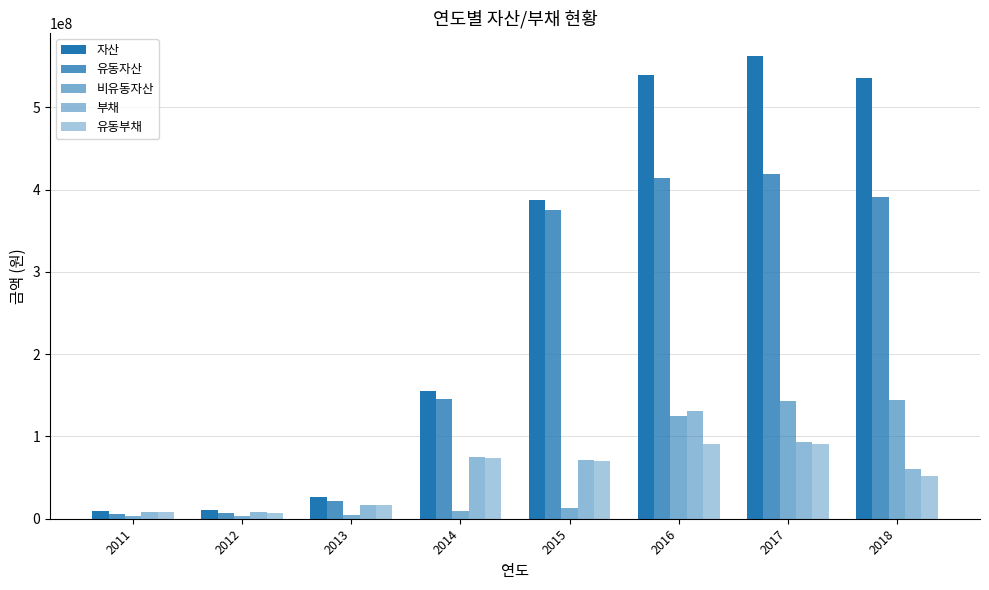

The value of 유동부채 at 2015 is 70338606. True or false?

True